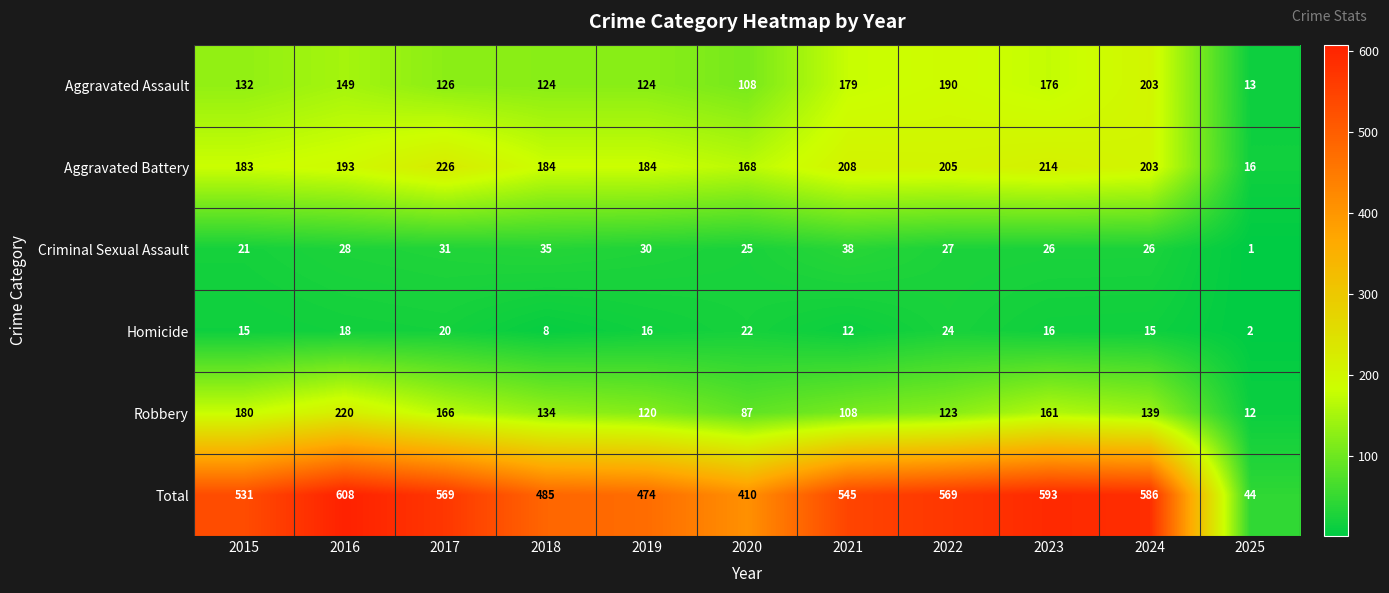

At which category is the sum across all series the highest?

2016